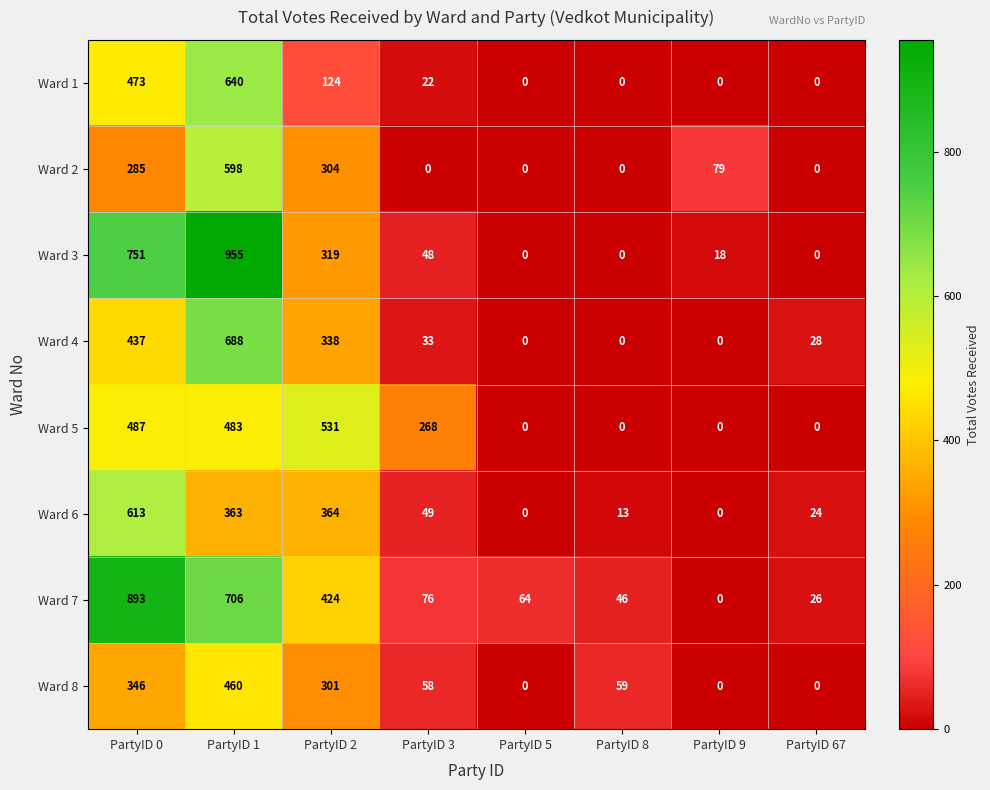

How many values in Ward 7 are above zero?

7